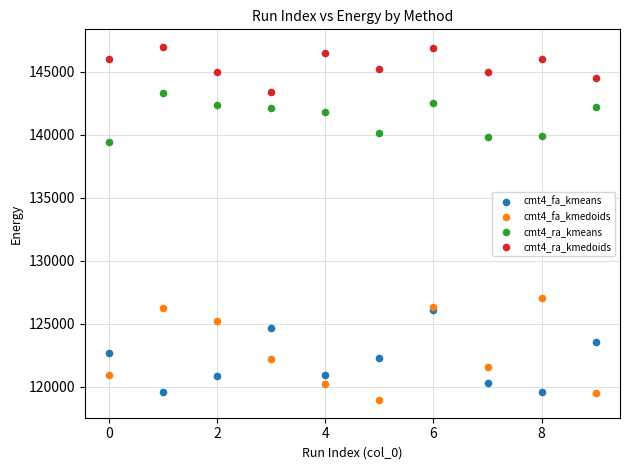

Across all series, what Y value is closest to 132953?

127013.3